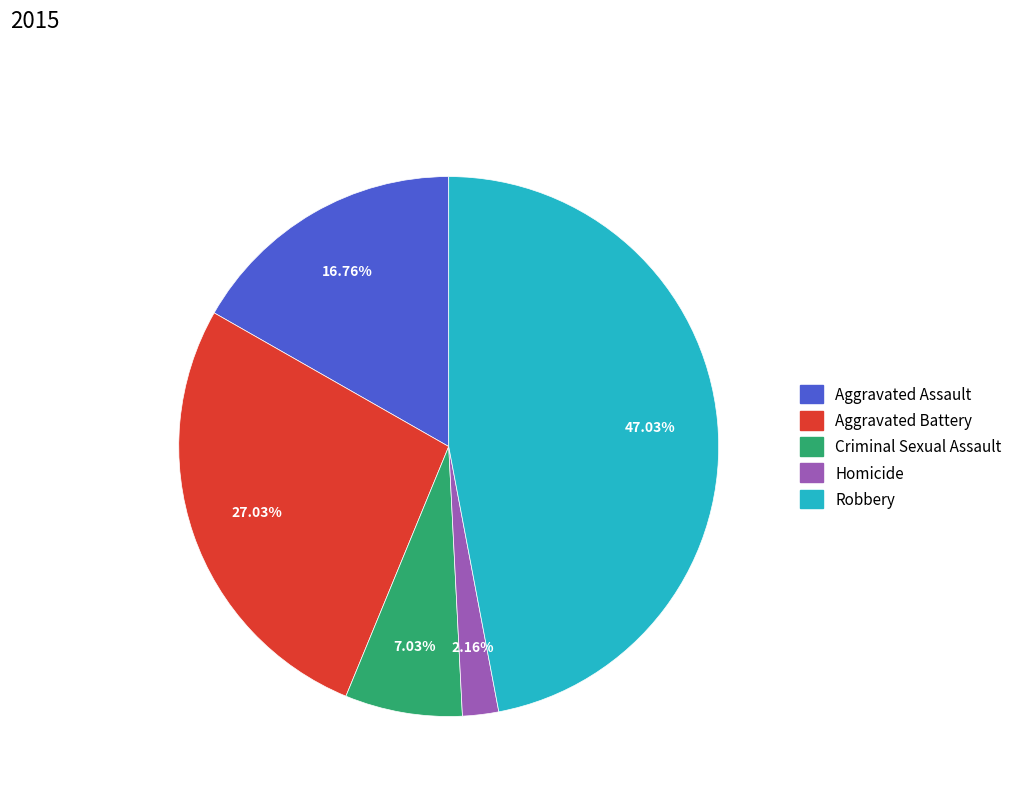

How many segments does this pie chart have?

5